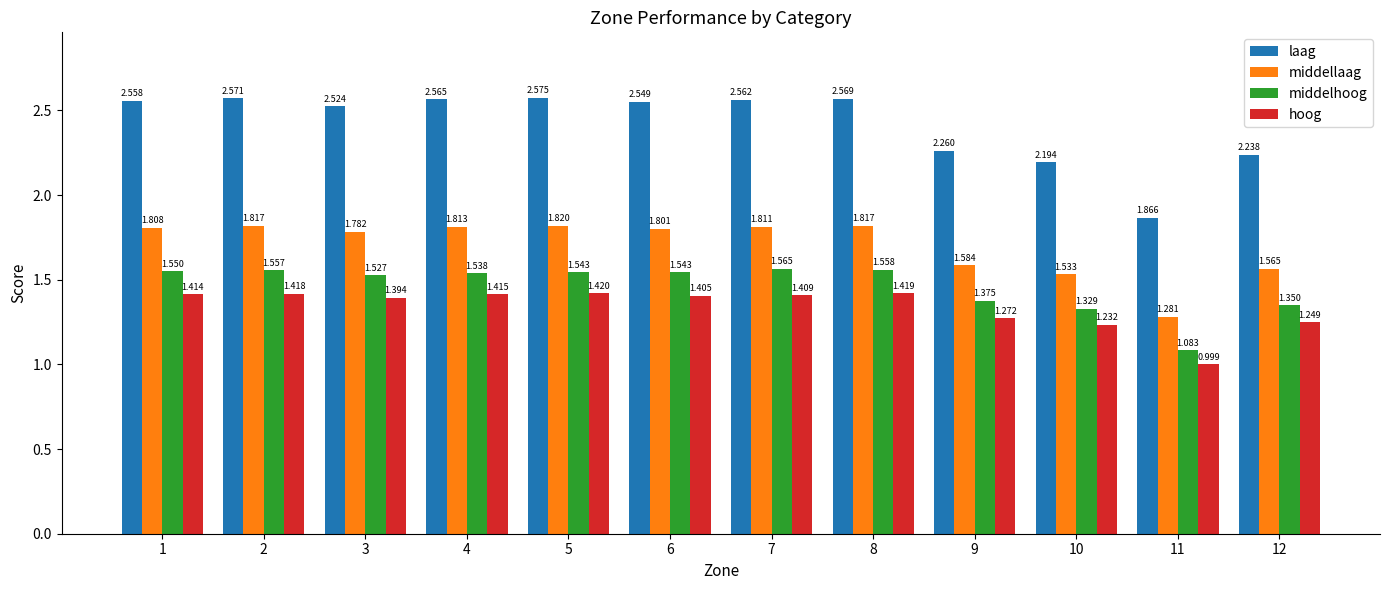

The laag series shows 1.5 at 1. True or false?

False